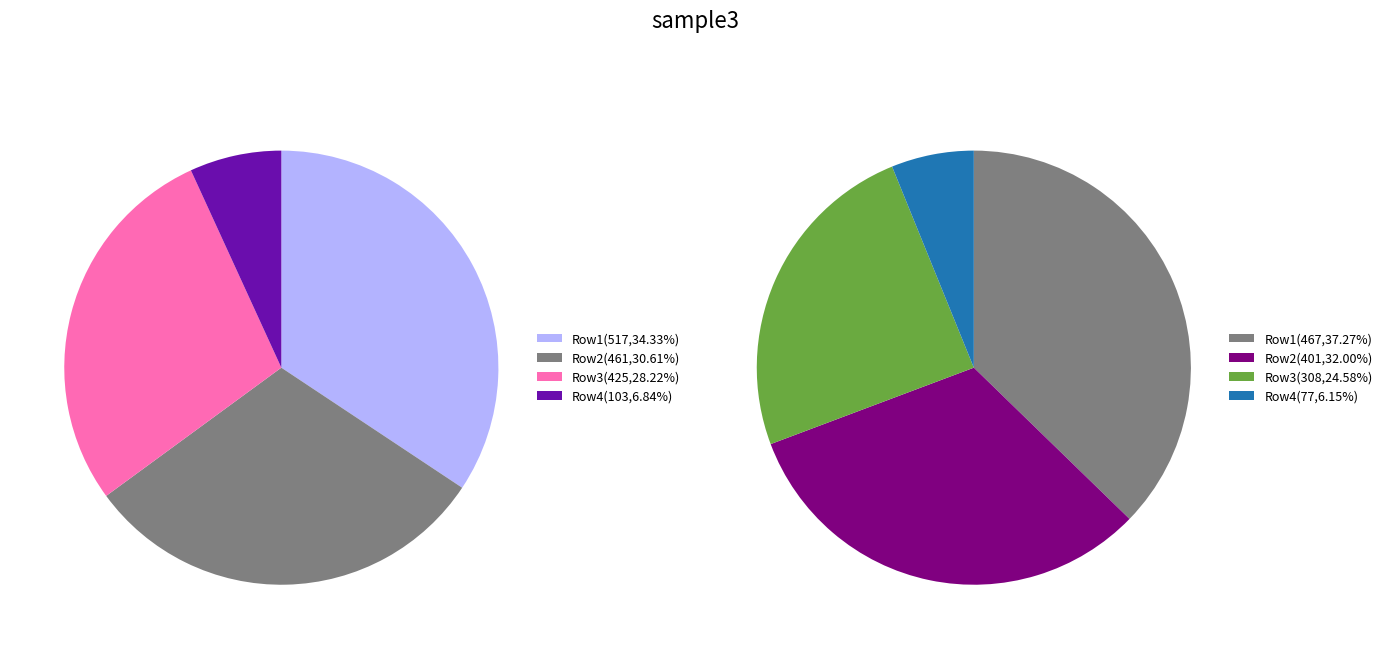

Combined, do 2 and 0 account for over 50%?

Yes